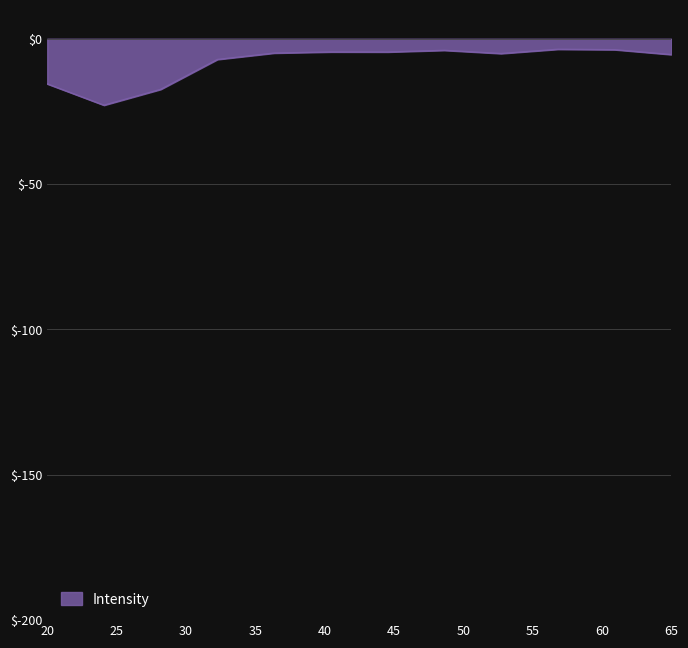

What is the minimum value shown in the chart?

-22.9